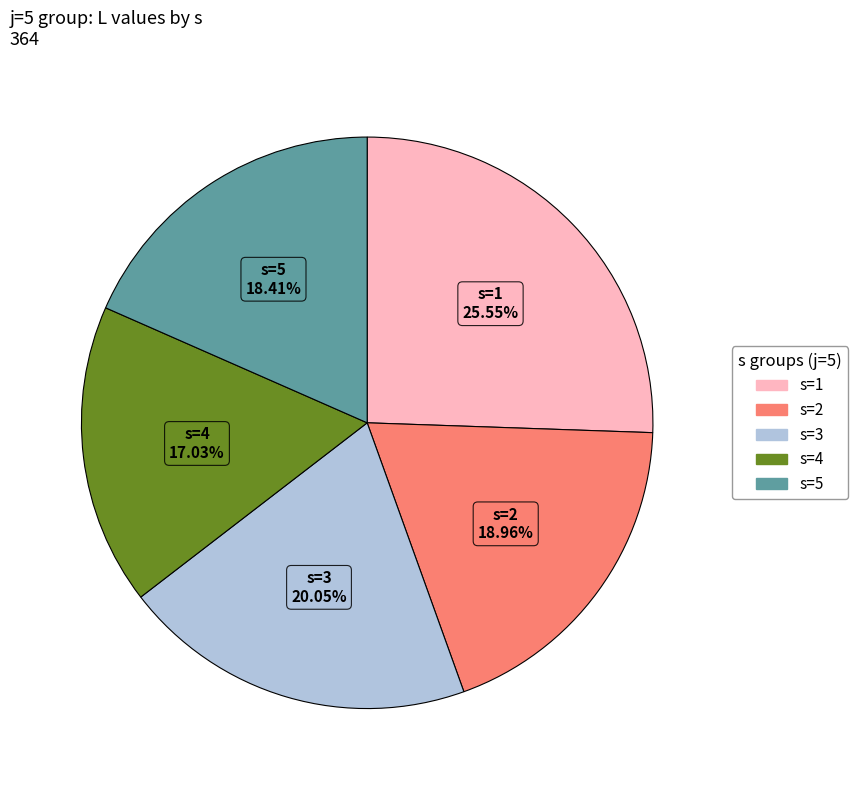

Rank the categories by value from lowest to highest.

s=4, s=5, s=2, s=3, s=1